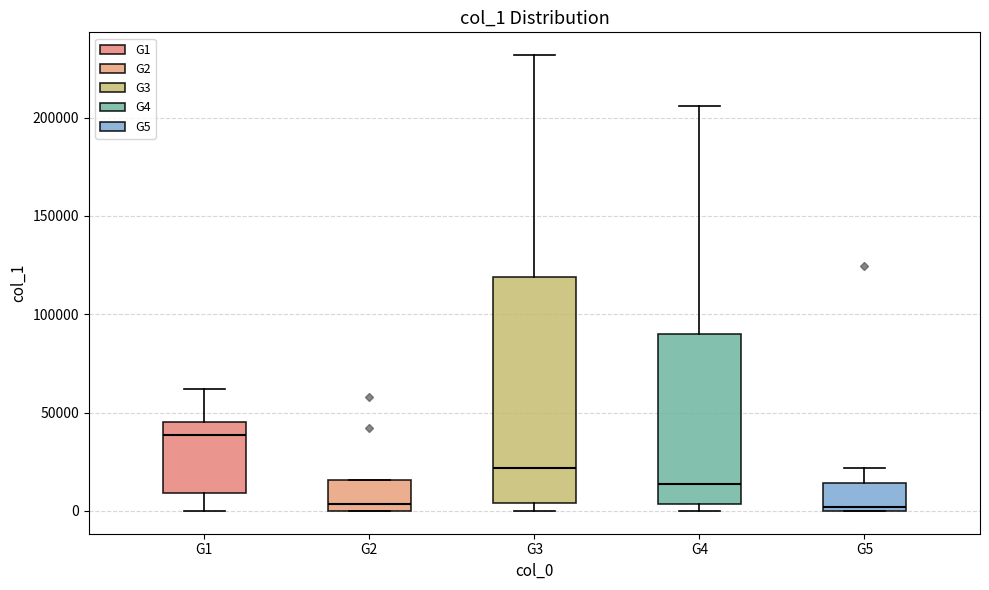

Which box's median line is the highest?

G1